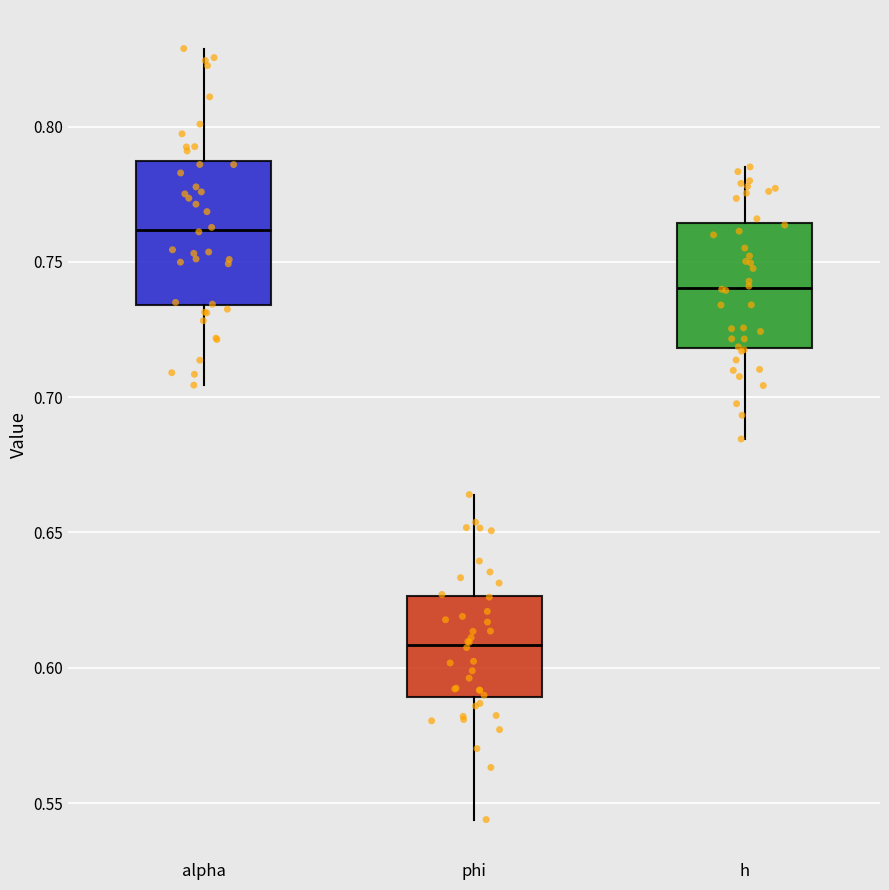

Which box's median line is the lowest?

phi